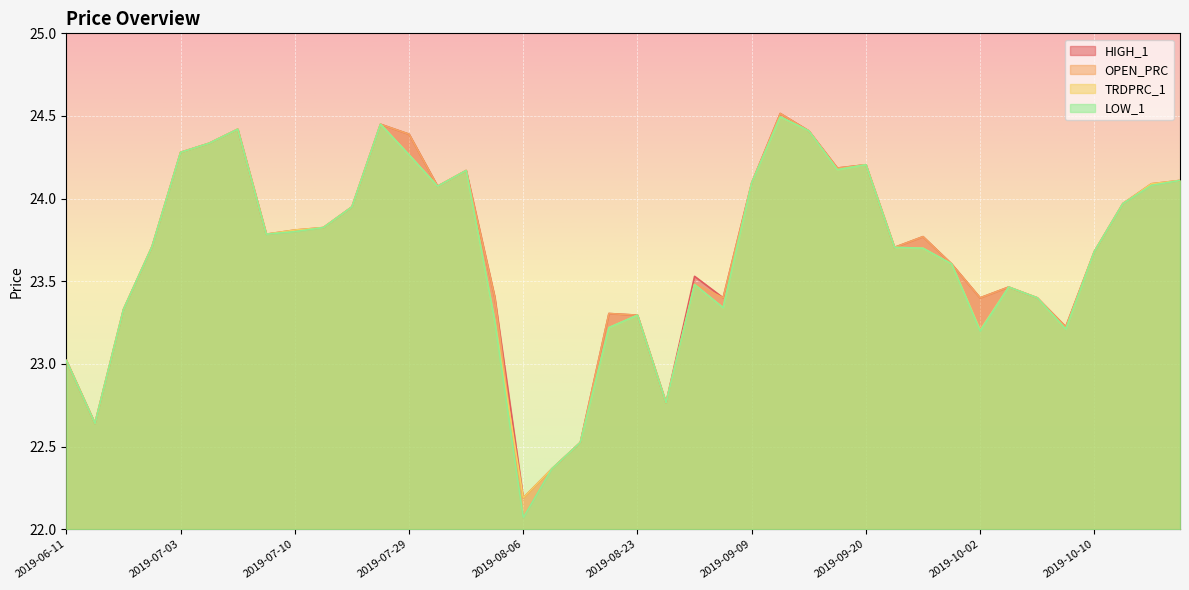

Which has a higher value, 2019-06-27 or 2019-10-03?

2019-06-27